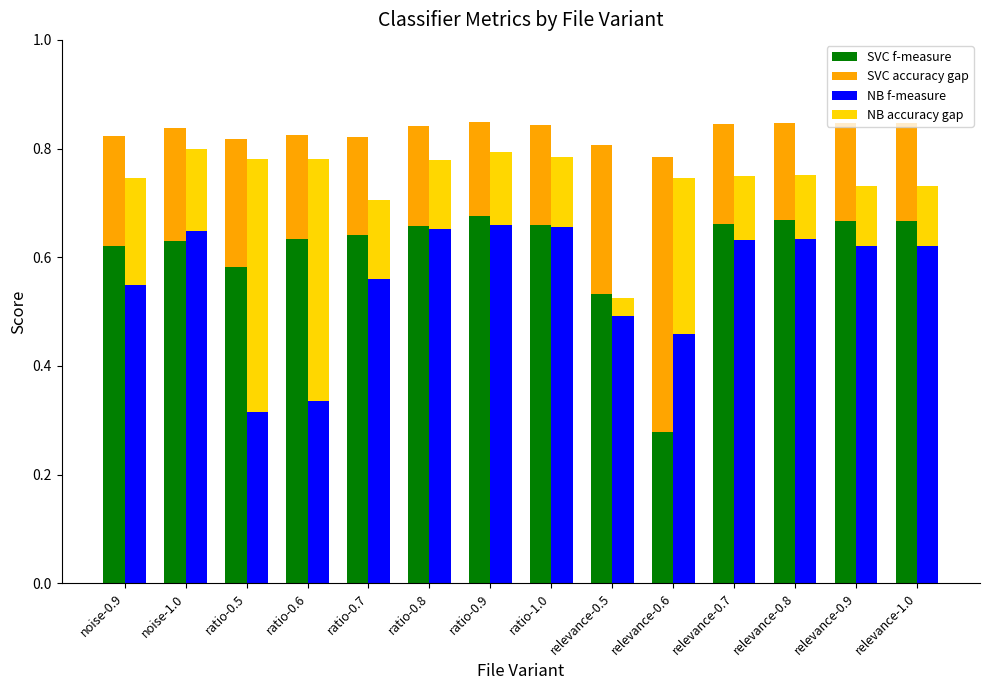

Is the value of NB accuracy gap at ratio-0.9 greater than the value of SVC accuracy gap at ratio-0.5?

No